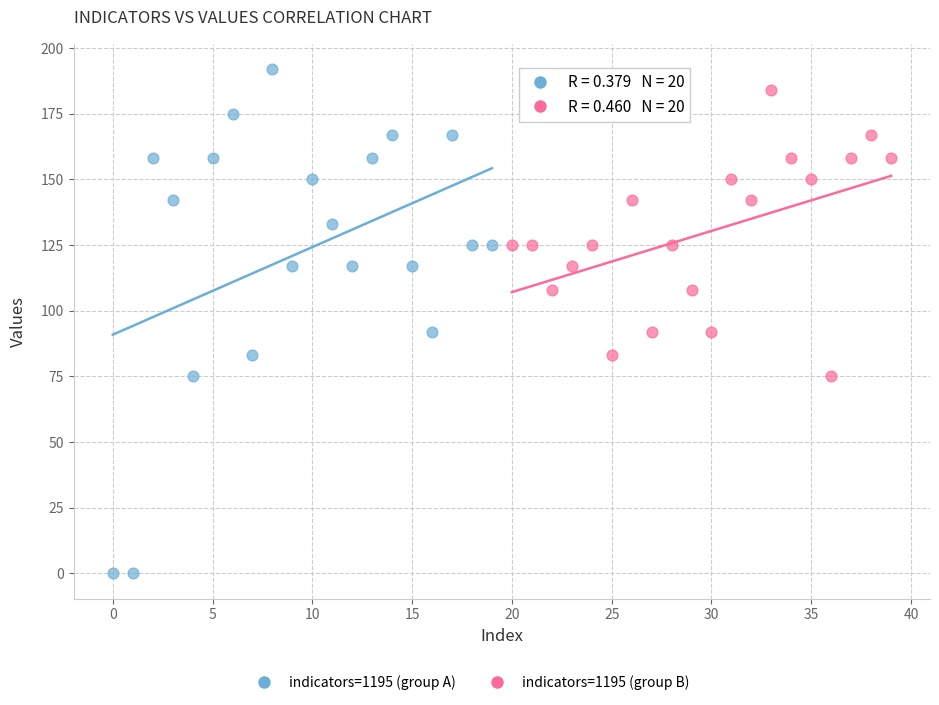

Which series reaches the minimum Y coordinate?

indicators=1195 (group A)